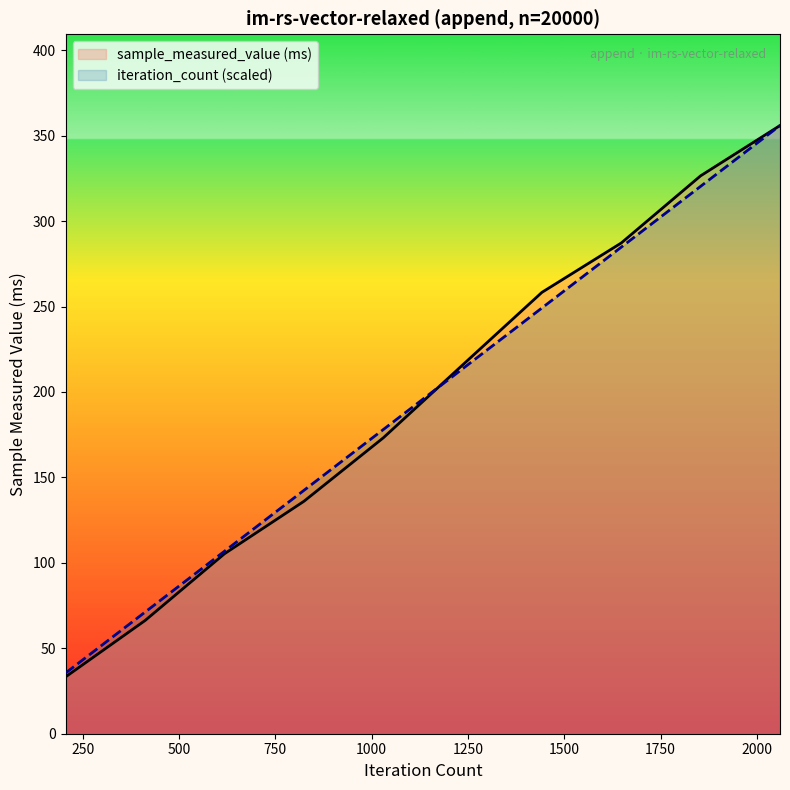

Which series has the widest spread of values?

sample_measured_value (ms)